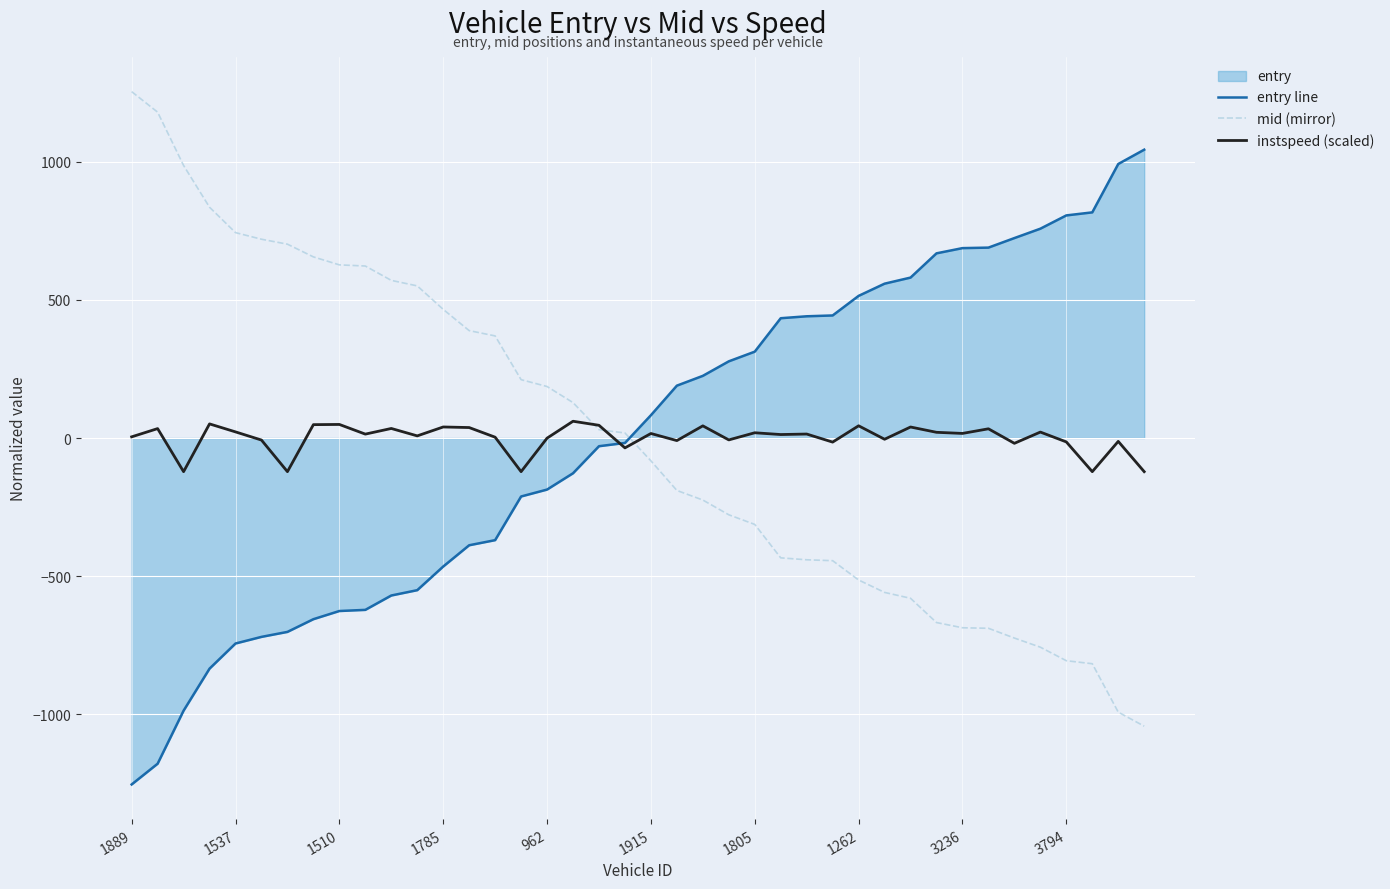

What is the difference between the second highest and minimum values in the entry line series?

2245.0